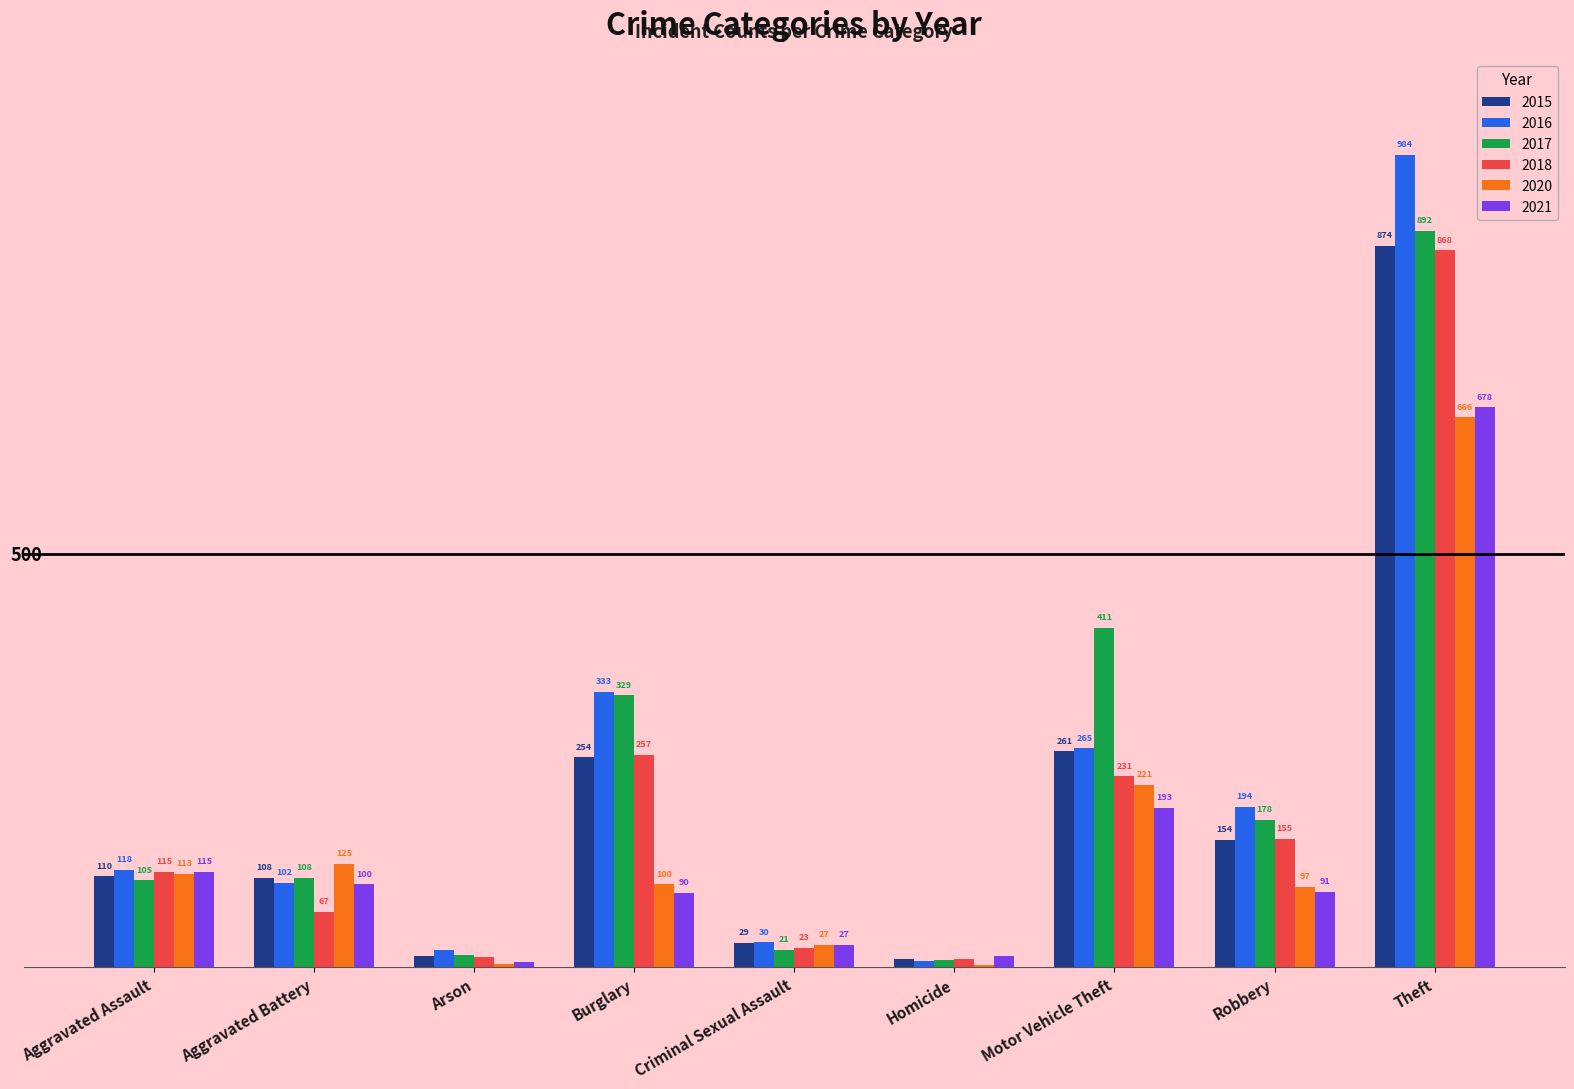

Are the bars horizontal?

No